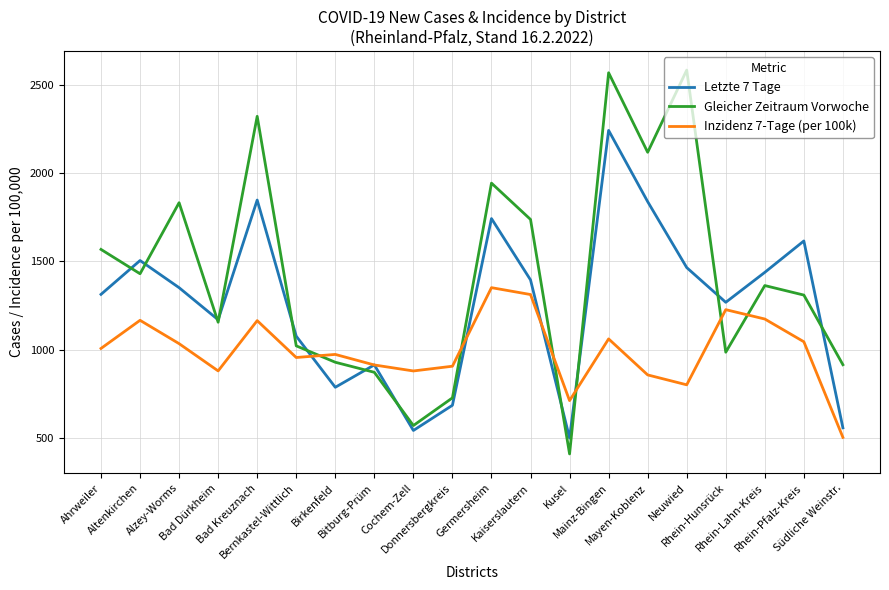

How many series are shown in this chart?

3